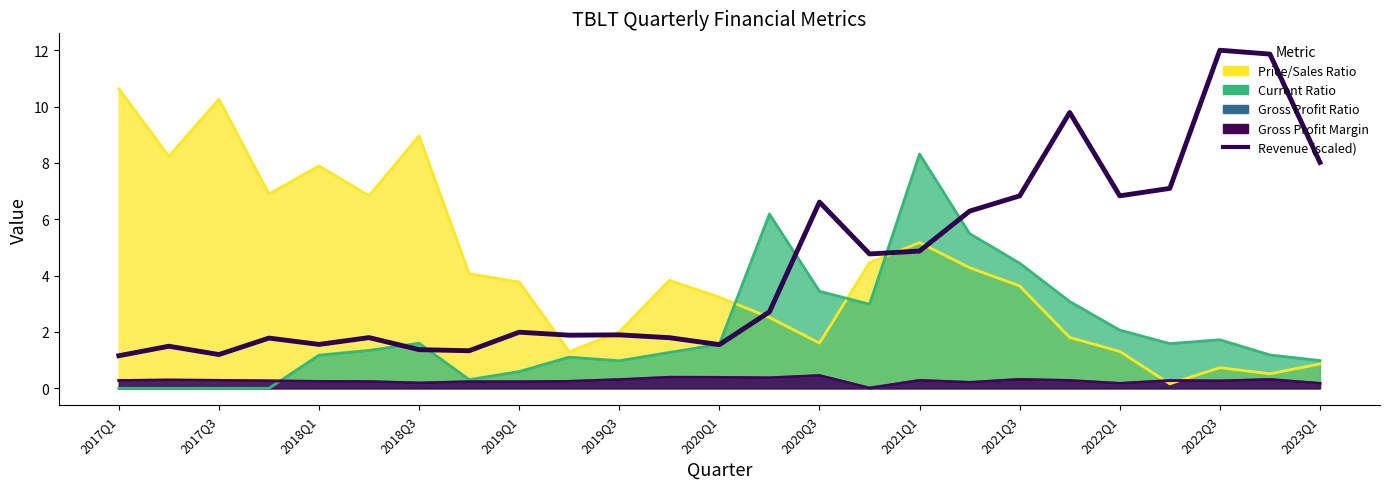

Reading left to right, what are all the values shown in this chart?

1.2	1.5	1.2	1.8	1.6	1.8	1.4	1.3	2.0	1.9	1.9	1.8	1.6	2.7	6.6	4.8	4.9	6.3	6.8	9.8	6.8	7.1	12.0	11.9	8.0